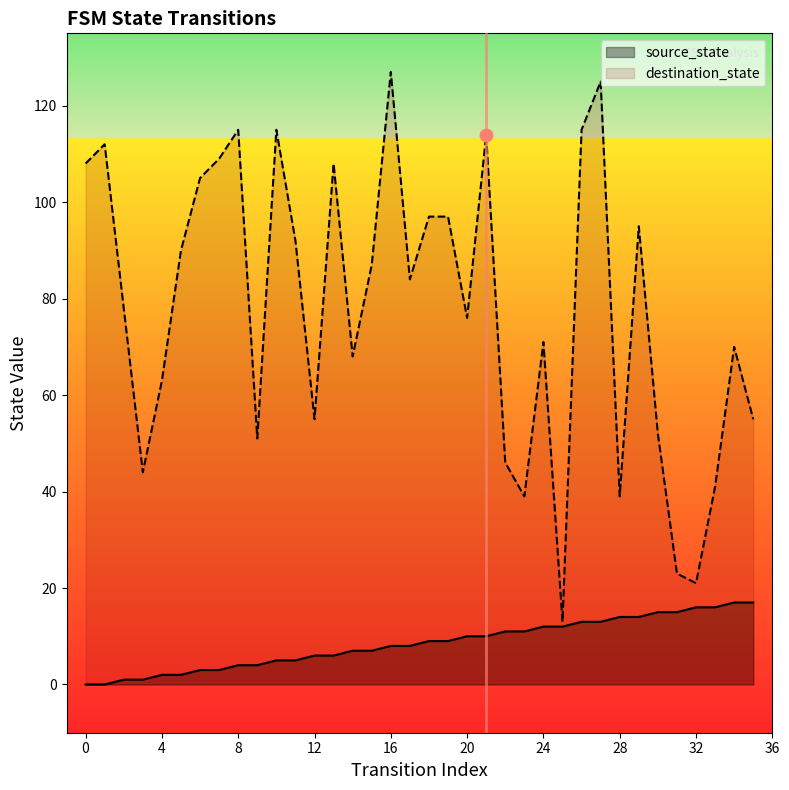

Is the value of source_state at 0 greater than the value of destination_state at 33?

No